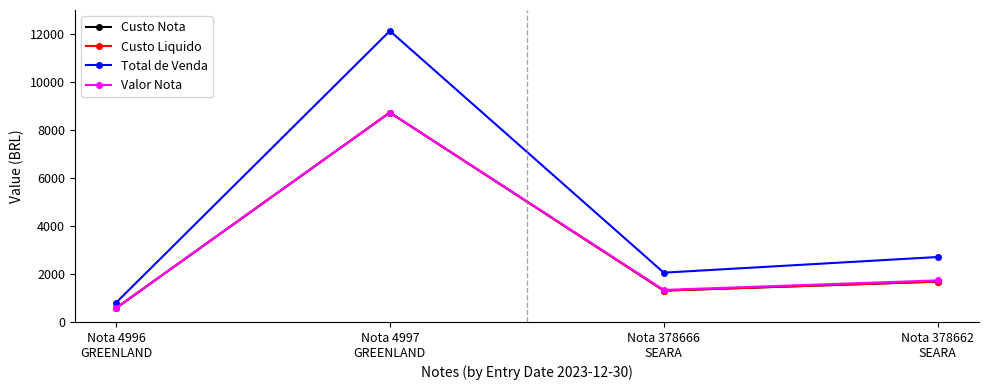

What is the average value of the Valor Nota series?

3092.4